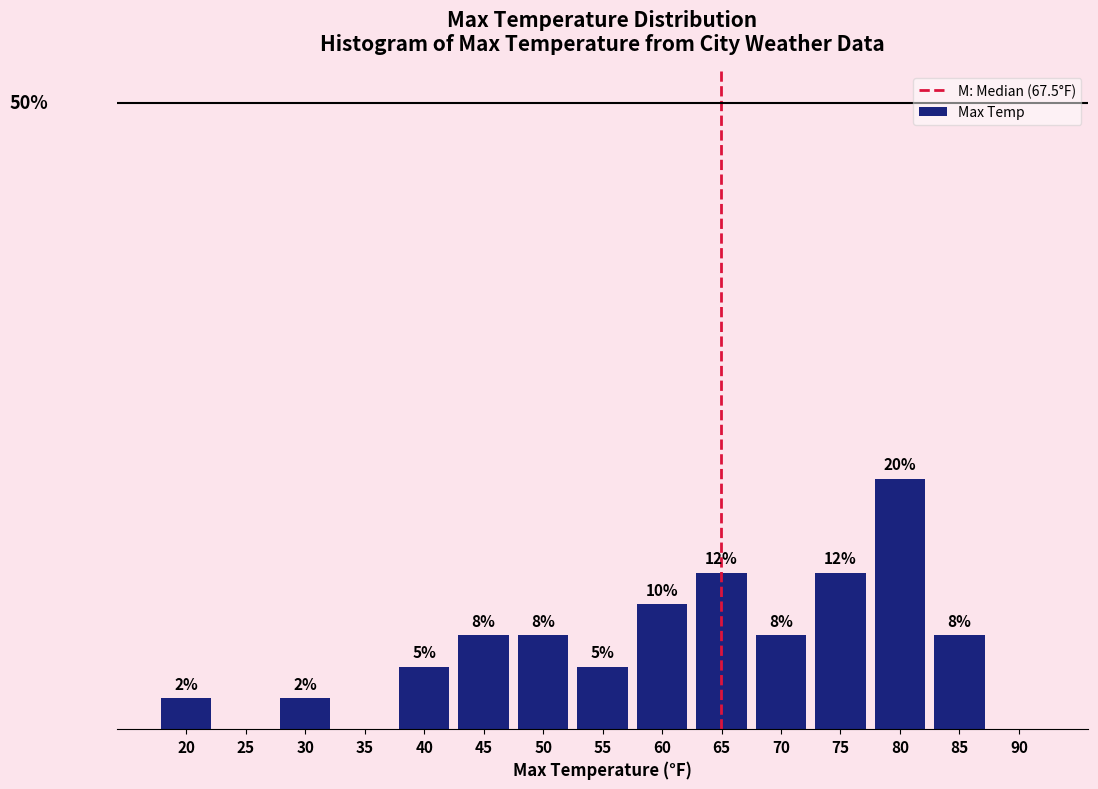

Are the bars horizontal?

No